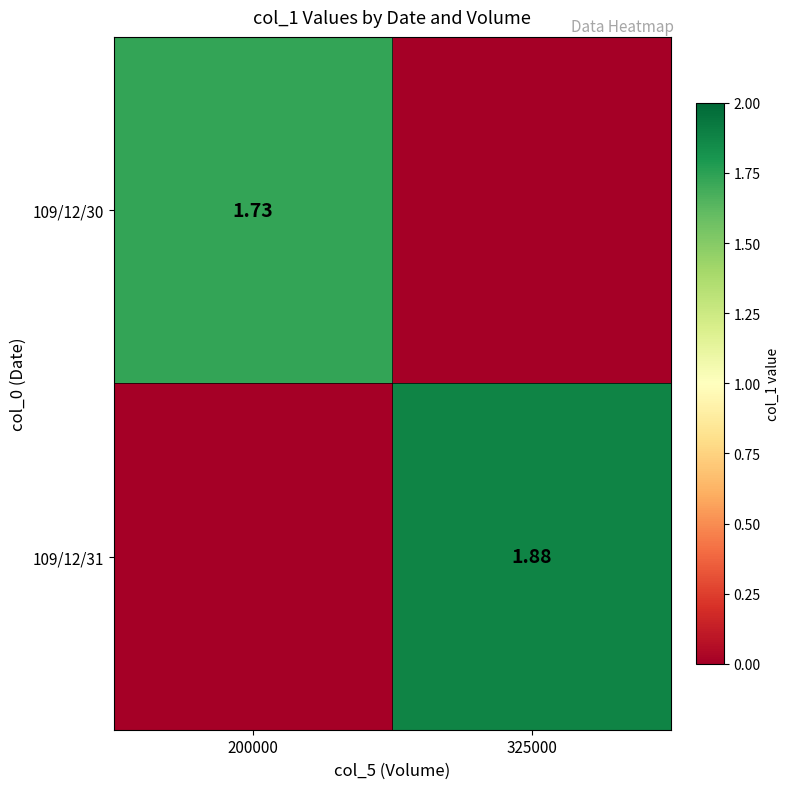

Count the number of data series in this chart.

2